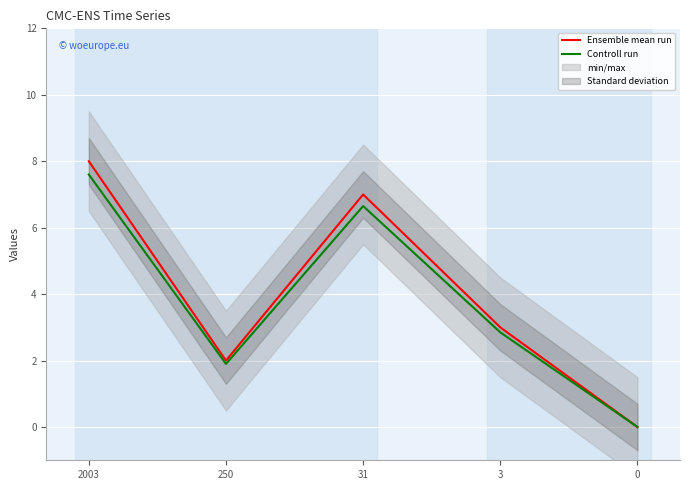

Where is the first local maximum for Controll run?

31